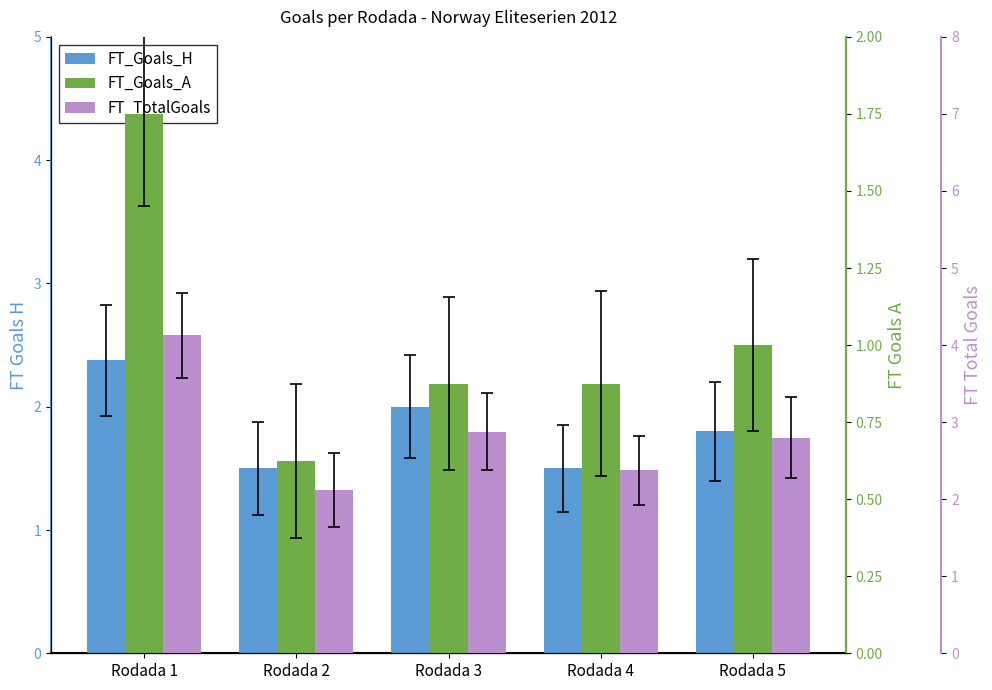

Are the bars grouped side by side (vs. stacked)?

Yes